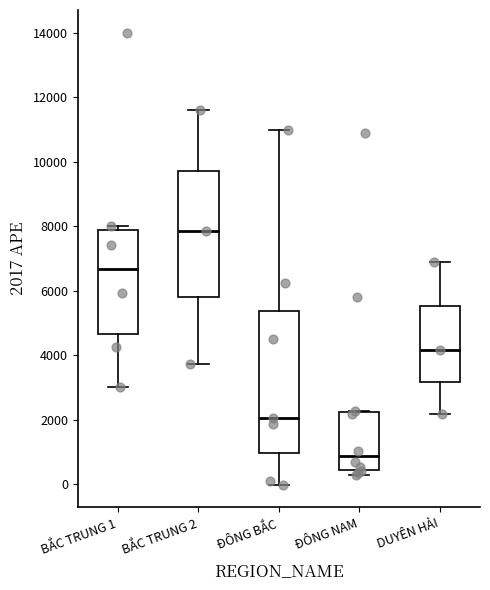

Reading left to right, read every box against the y-axis: the position of its median line, the range the box covers, and the ends of its whiskers. The values are not printed on the chart, so give them approximately, as read against the axis.

BẮC TRUNG 1: median 6600, box 4600 to 7800, whiskers 3000 to 8000
BẮC TRUNG 2: median 7800, box 5800 to 9800, whiskers 3800 to 11600
ĐÔNG BẮC: median 2000, box 1000 to 5400, whiskers 0 to 11000
ĐÔNG NAM: median 800, box 400 to 2200, whiskers 400 (just below the box's lower edge) to 2200
DUYÊN HẢI: median 4200, box 3200 to 5600, whiskers 2200 to 6800